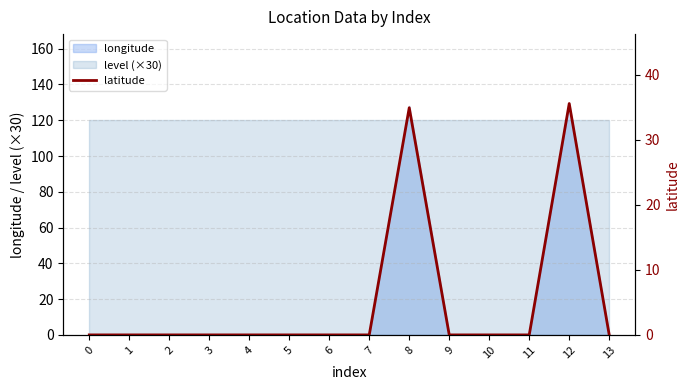

Rank the categories by value from highest to lowest.

12, 8, 0, 1, 2, 3, 4, 5, 6, 7, 9, 10, 11, 13